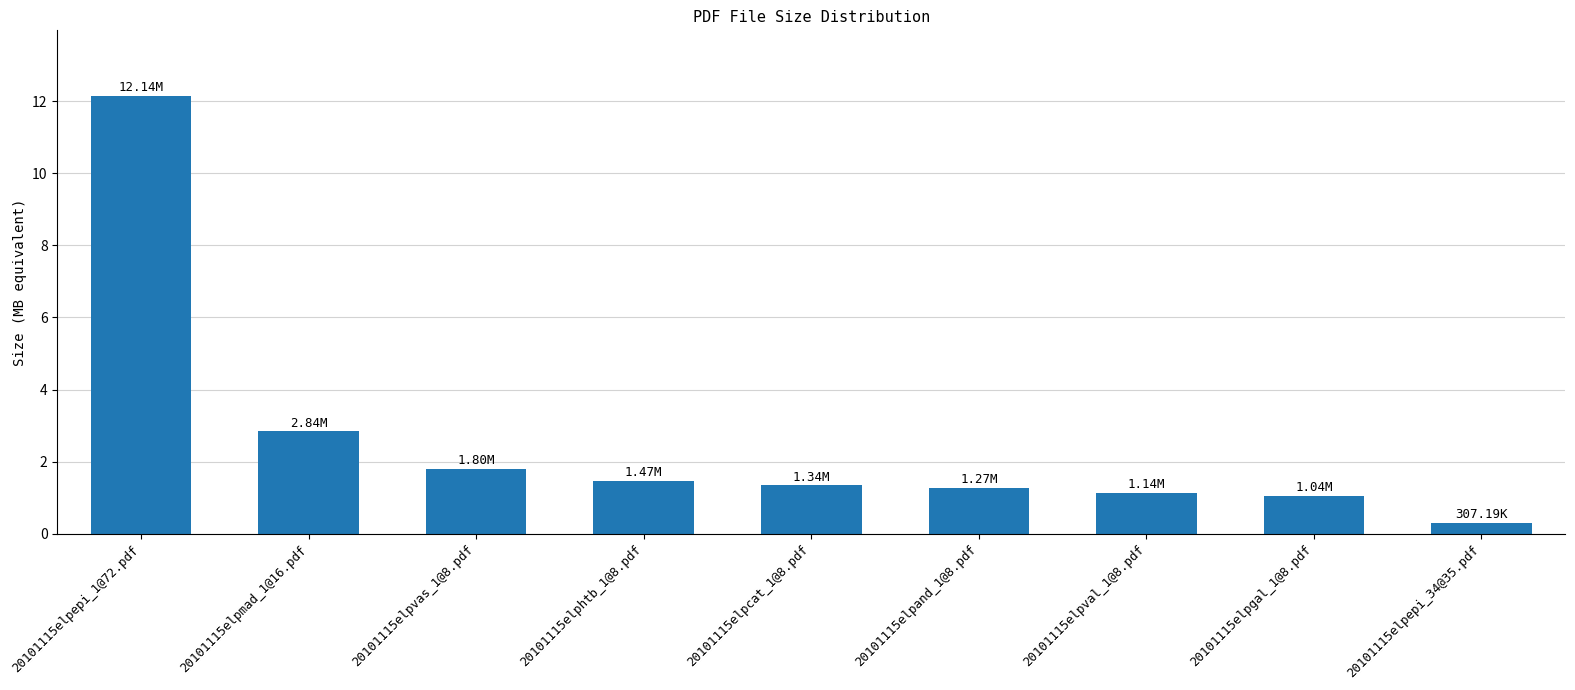

Are the bars horizontal?

No